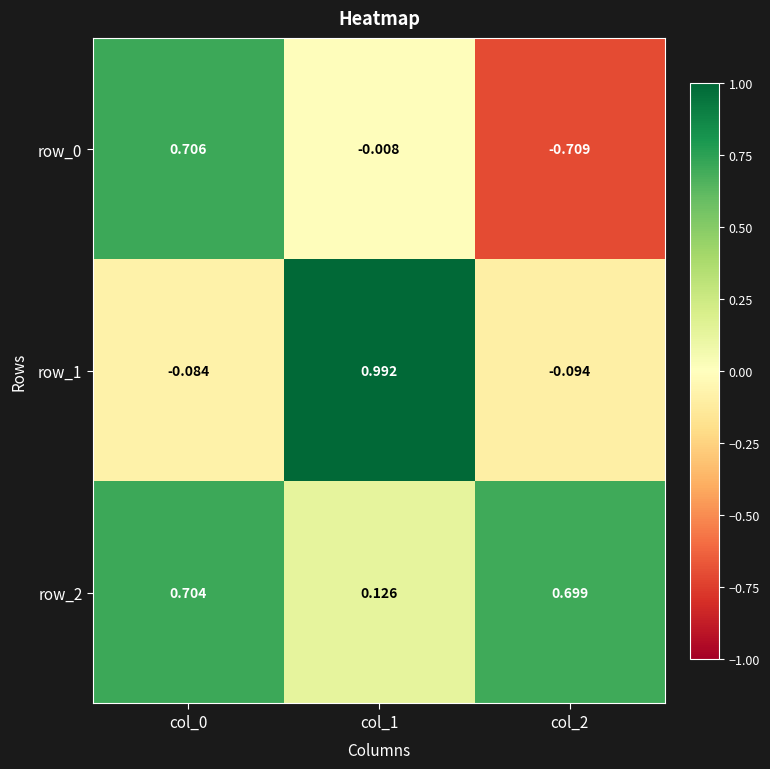

How many values in row_0 are below zero?

2